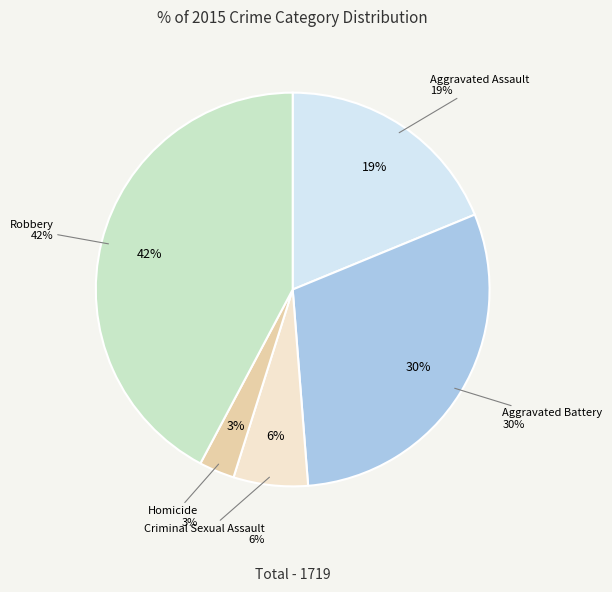

True or false: Criminal Sexual Assault accounts for 6% of the total.

True